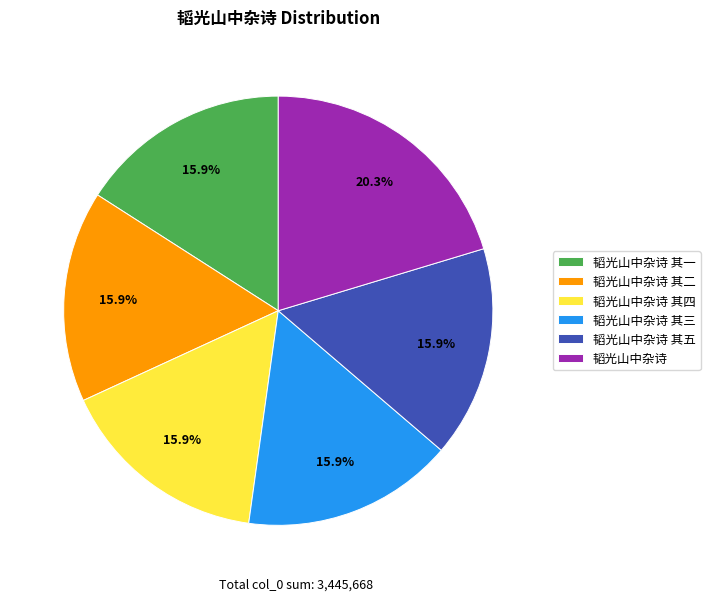

What percentage do 韬光山中杂诗 其四 and 韬光山中杂诗 其五 together represent?

31.9%